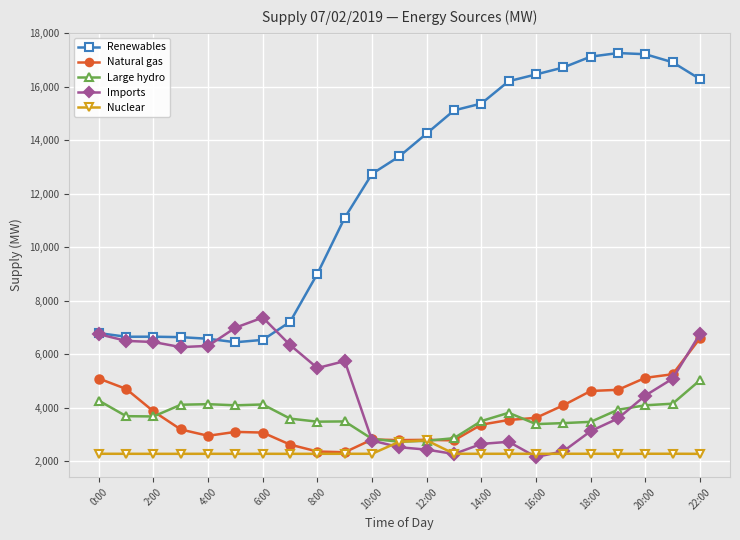

What is the value of the Natural gas point at the 6th from the left?

3094